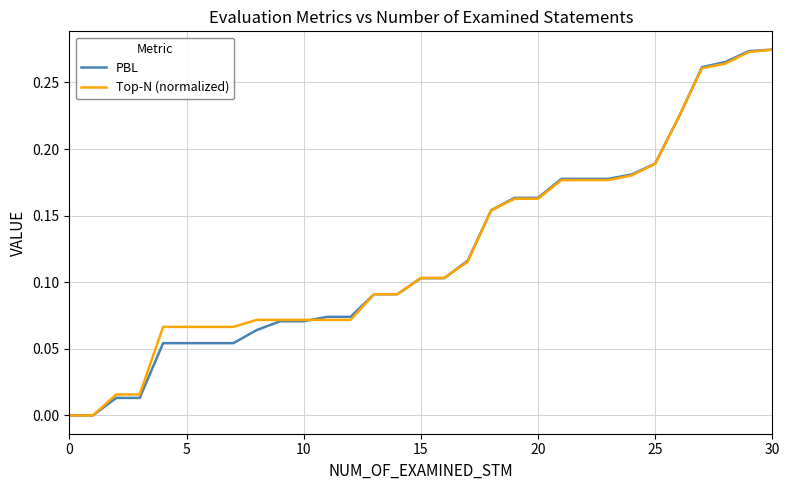

Which series ends up on top after the final intersection of PBL and Top-N (normalized)?

PBL